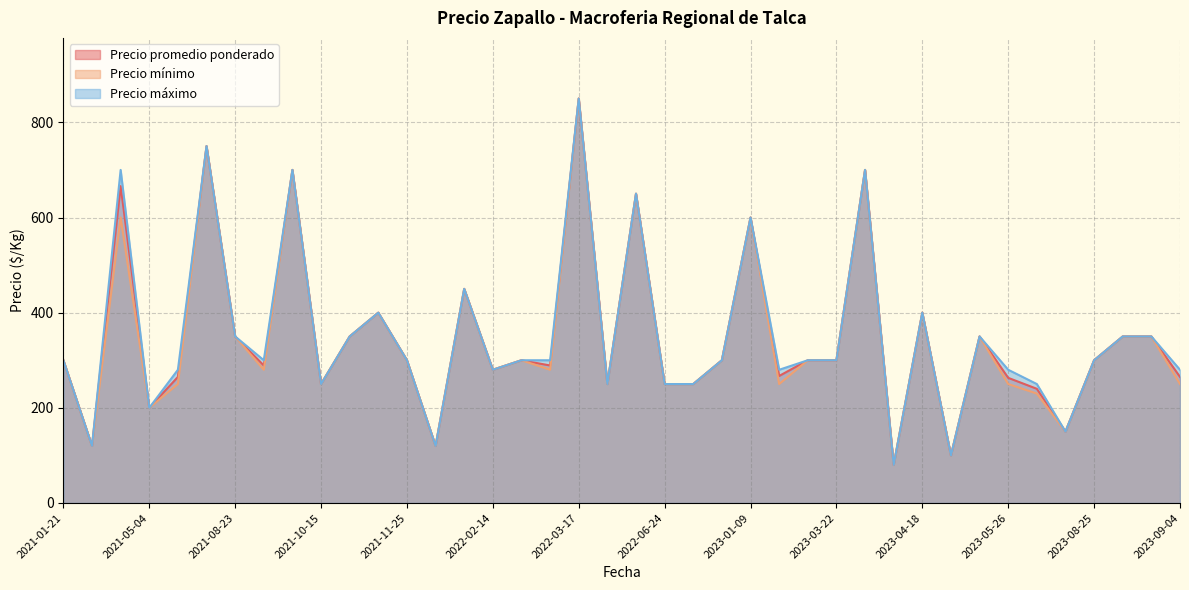

Which category has the highest value in the Precio máximo series?

2022-03-17